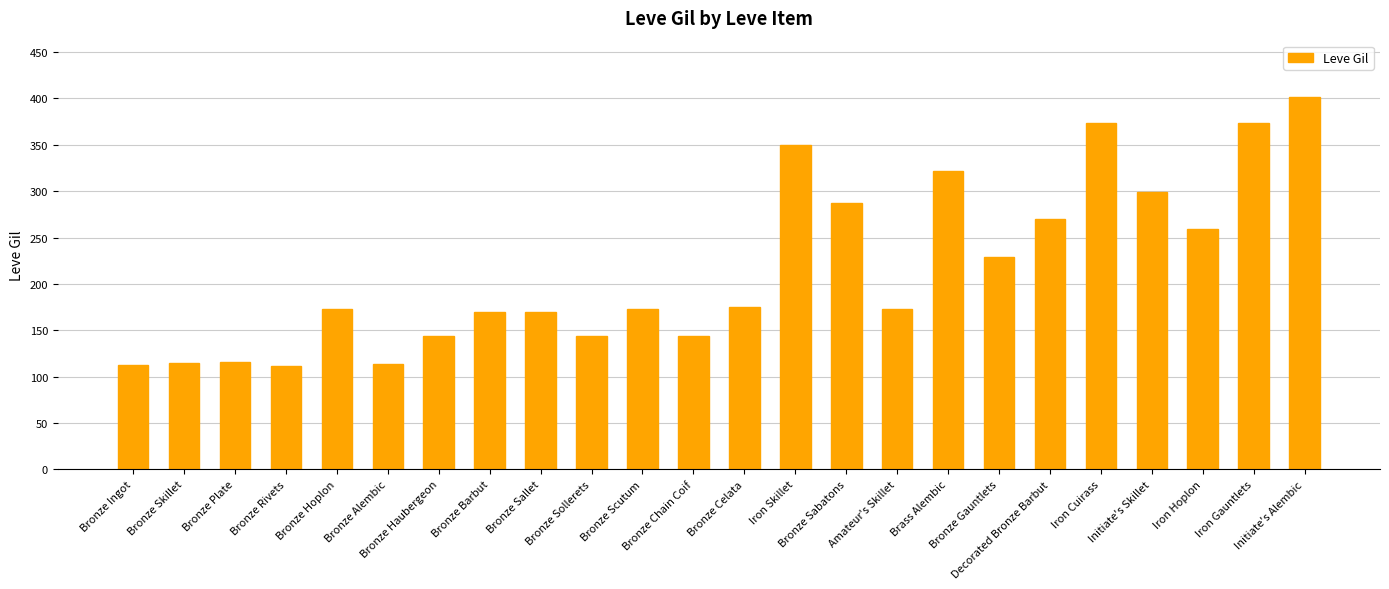

What is the value of the 8th bar from the left?

170